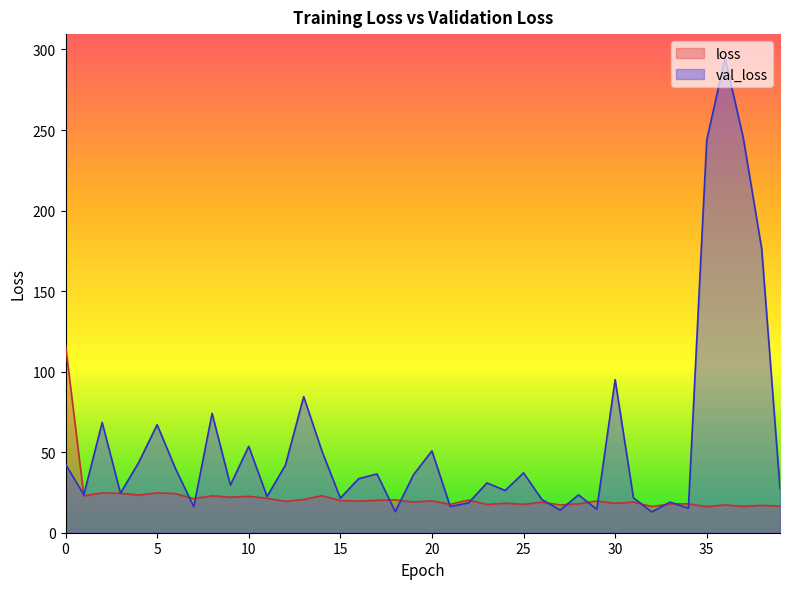

Where is the first local maximum for val_loss?

2